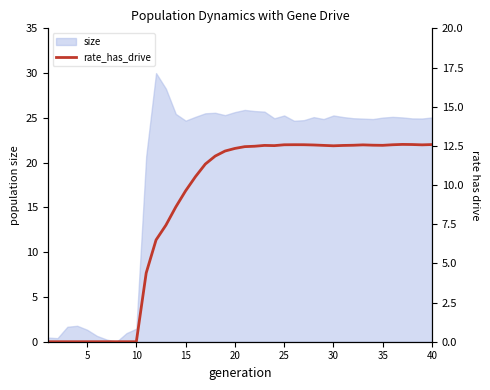

Between 34 and 25, which is larger?

25